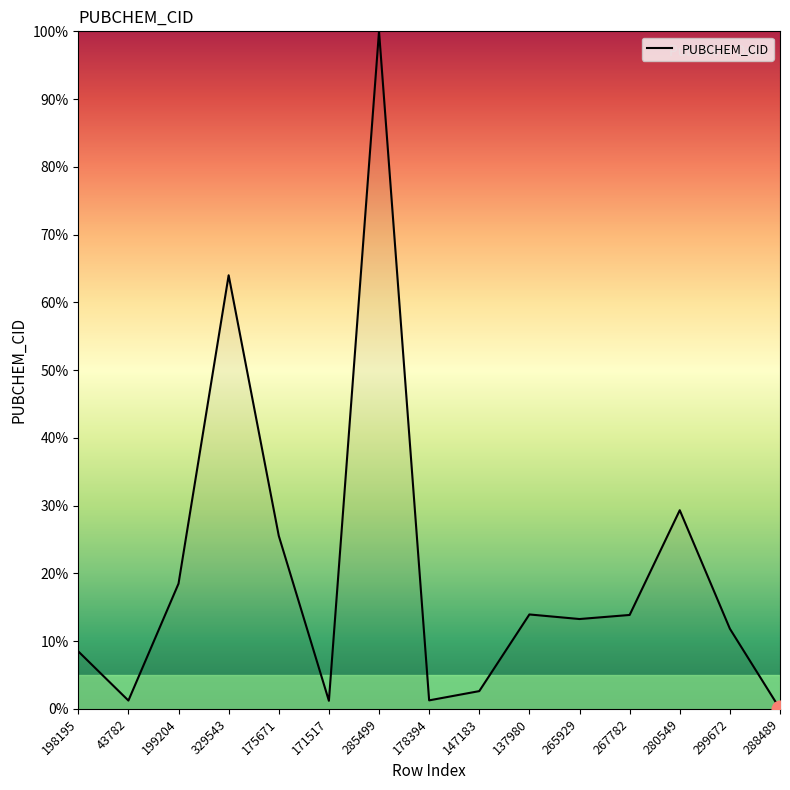

Where is the data nearest to the value 50?

329543